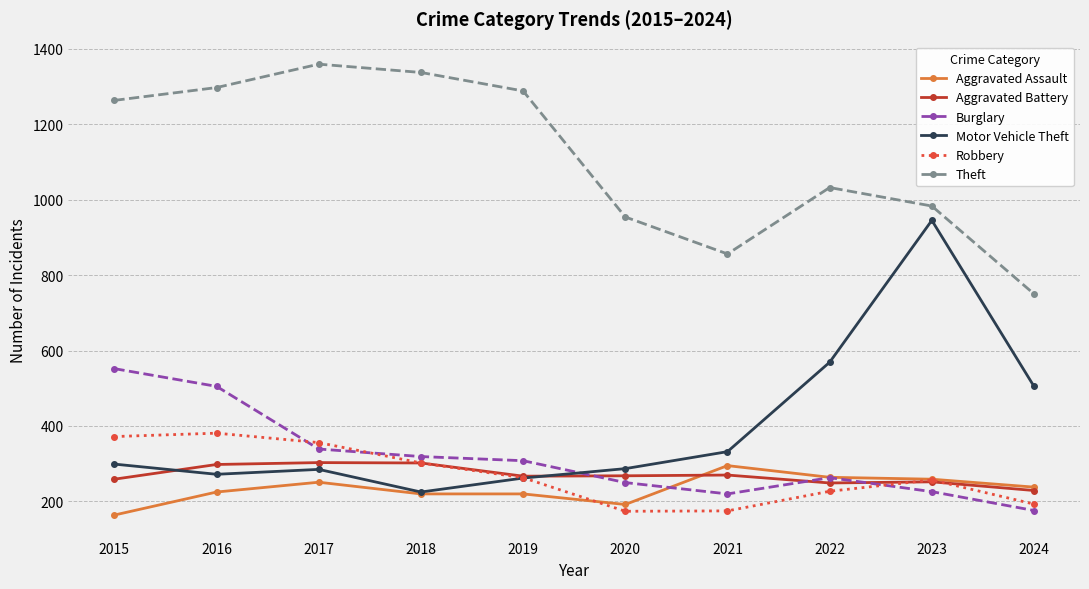

True or false: Burglary and Motor Vehicle Theft cross at least once.

True